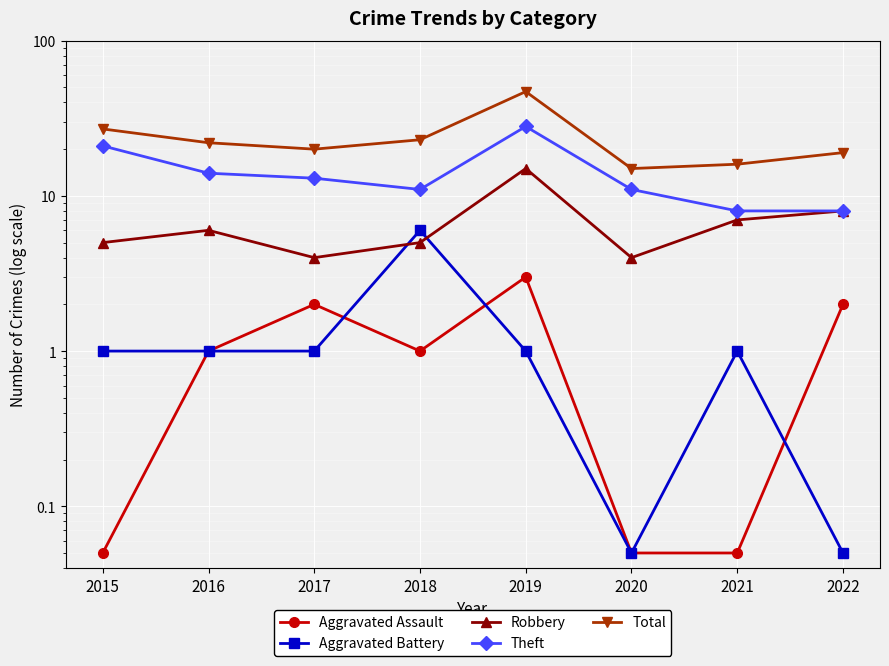

True or false: Theft and Robbery cross at least once.

False